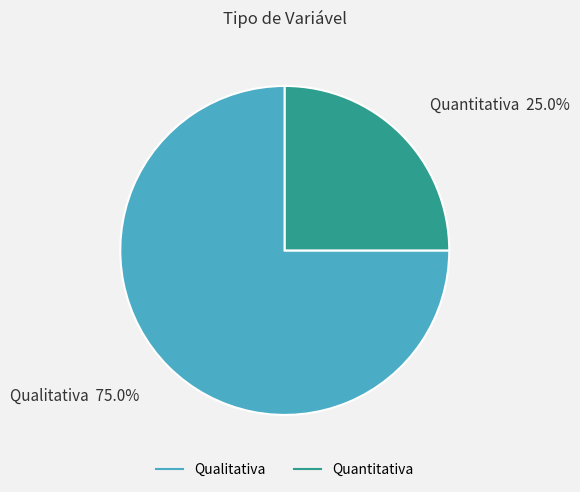

Which has a higher value, Qualitativa or Quantitativa?

Qualitativa